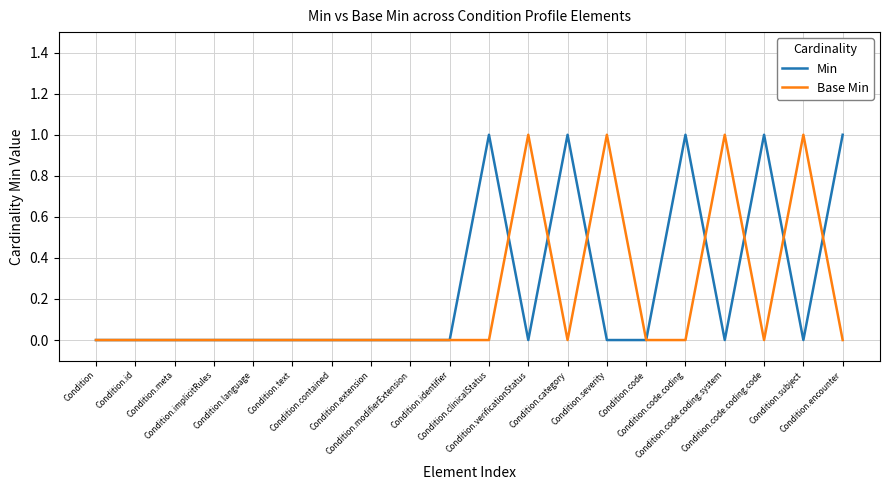

What position from the right is Condition.meta?

18